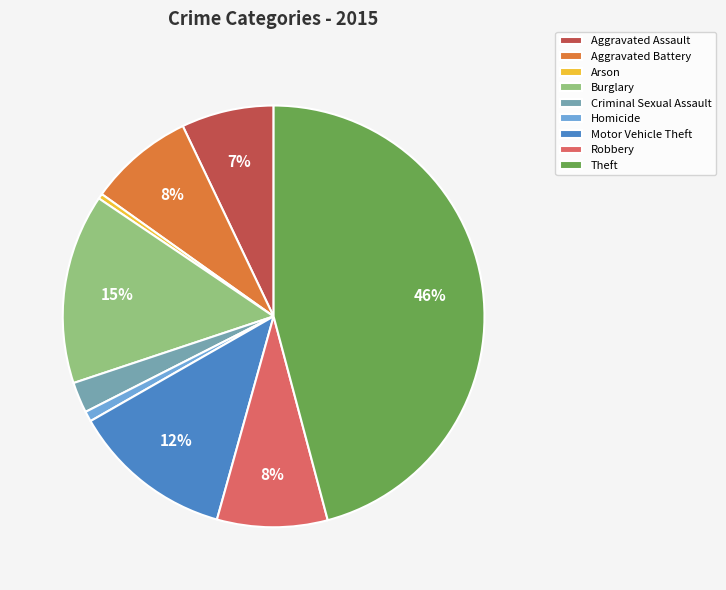

To the nearest percent, what is the average slice percentage?

11%